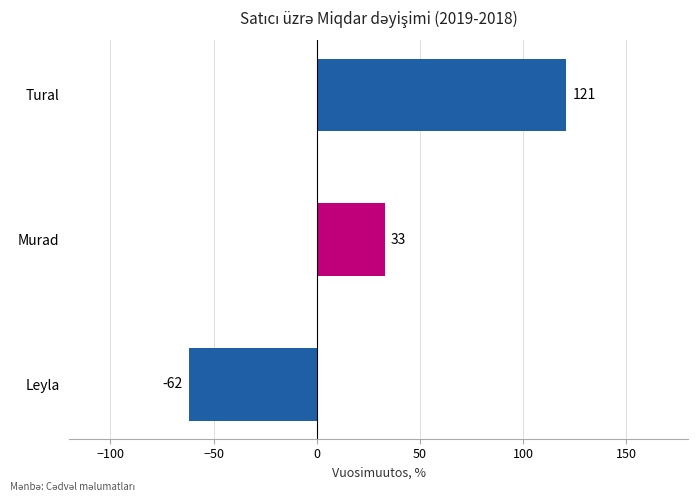

Are the bars grouped side by side (vs. stacked)?

No